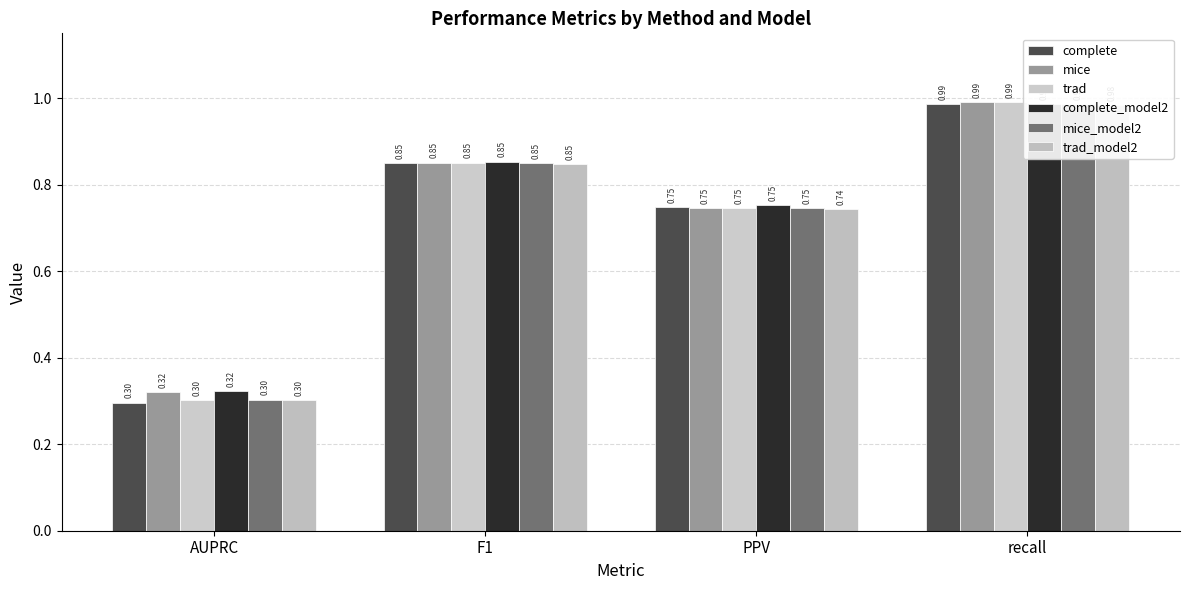

Which series has the widest spread of values?

complete